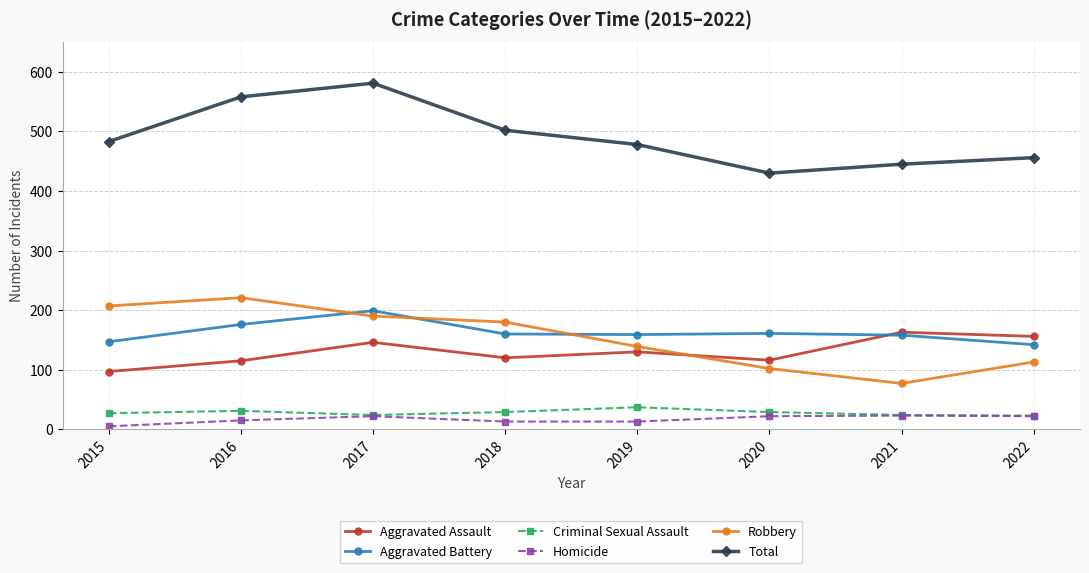

What is the value of the Total point at the 3rd from the left?

581